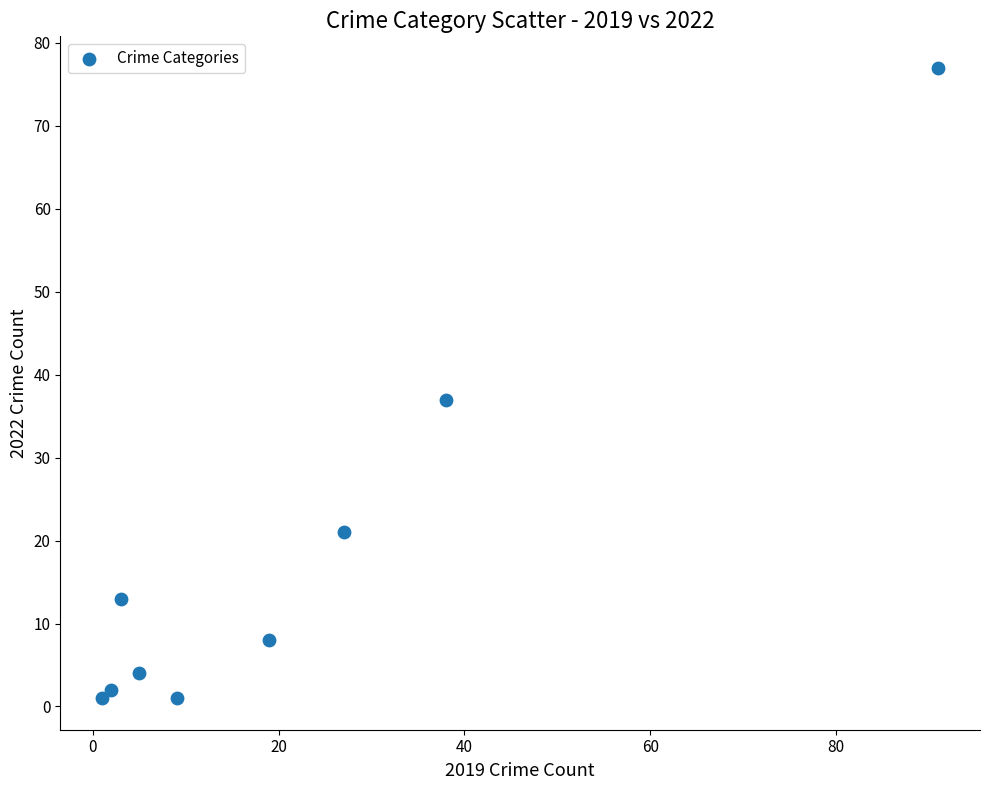

What is the average Y value?

18